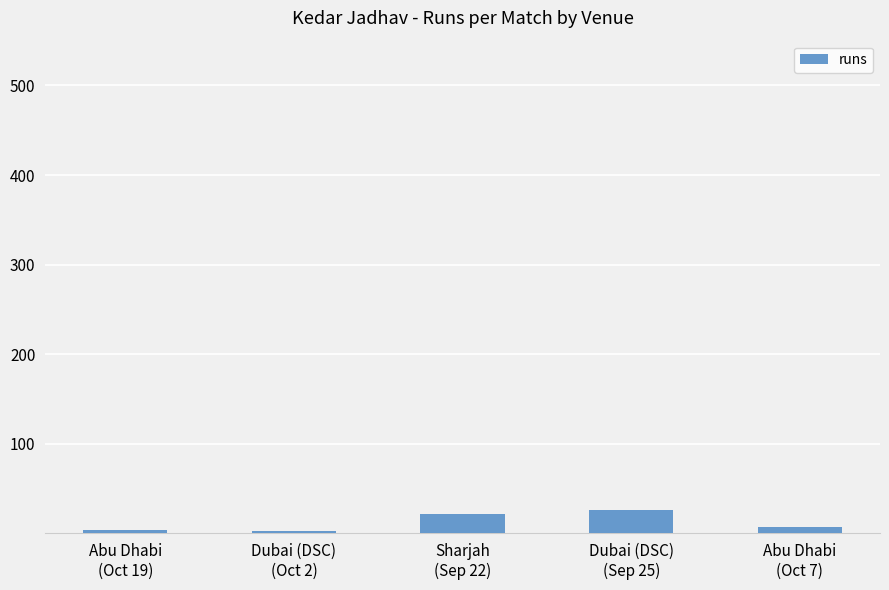

What is the difference between the second highest and minimum values?

19